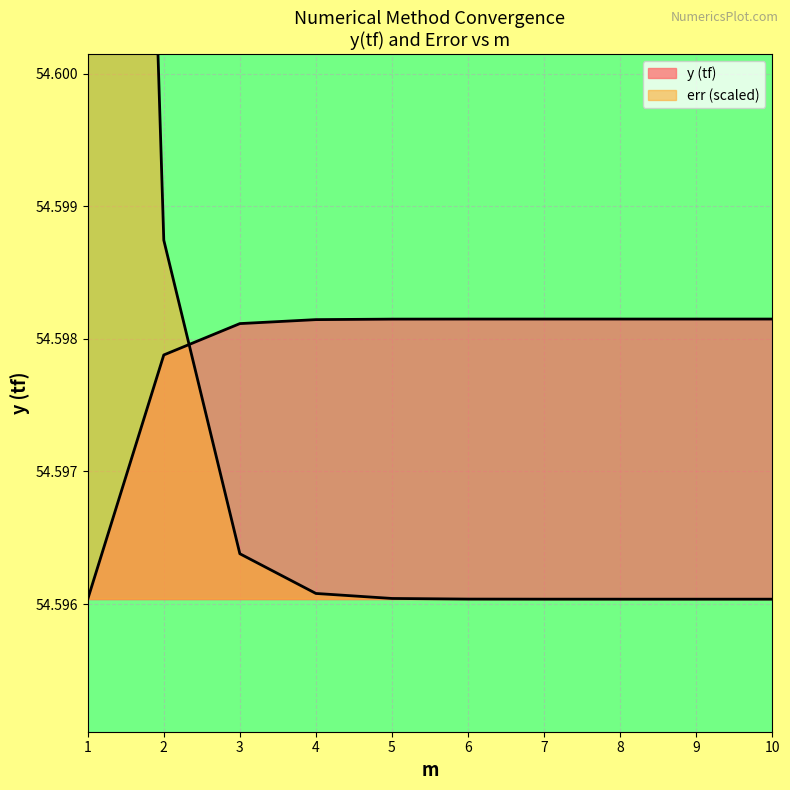

What is the value of the err point at the 7th from the left?

54.6